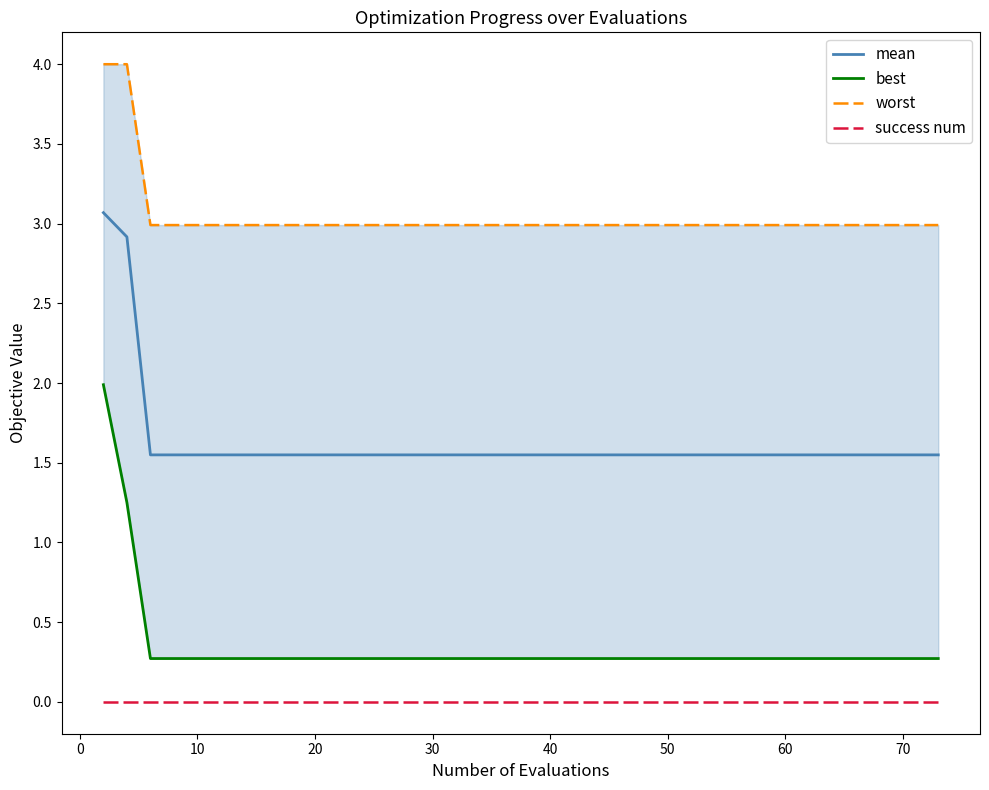

What is the difference between the maximum and minimum values in the worst series?

1.0